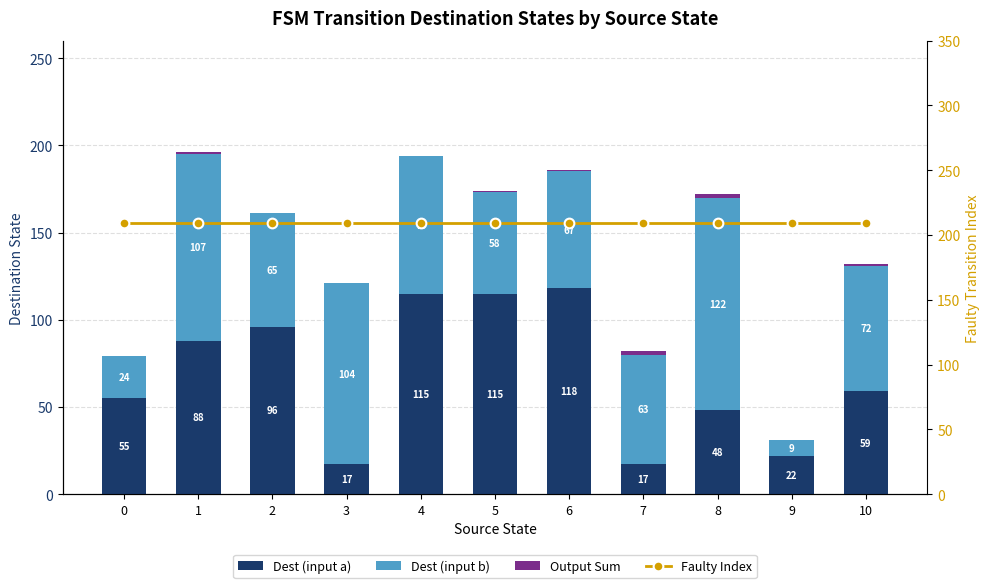

Rank the categories by Dest (input b) value from highest to lowest.

8, 1, 3, 4, 10, 6, 2, 7, 5, 0, 9